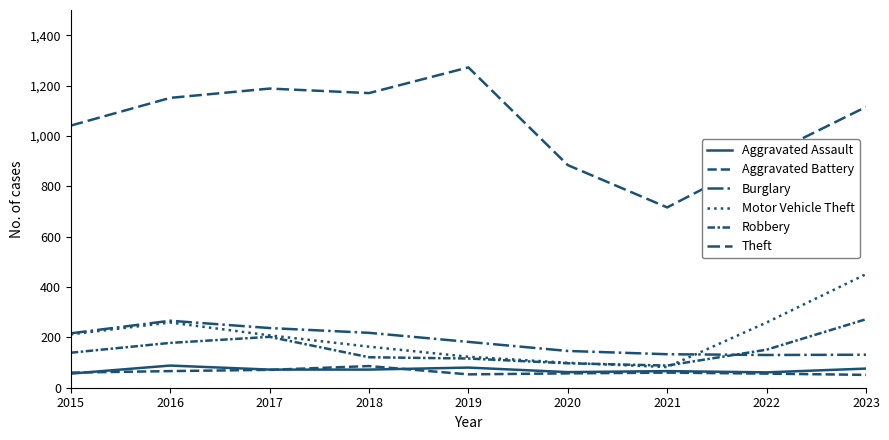

The value of Motor Vehicle Theft at 2021 is 133. True or false?

False